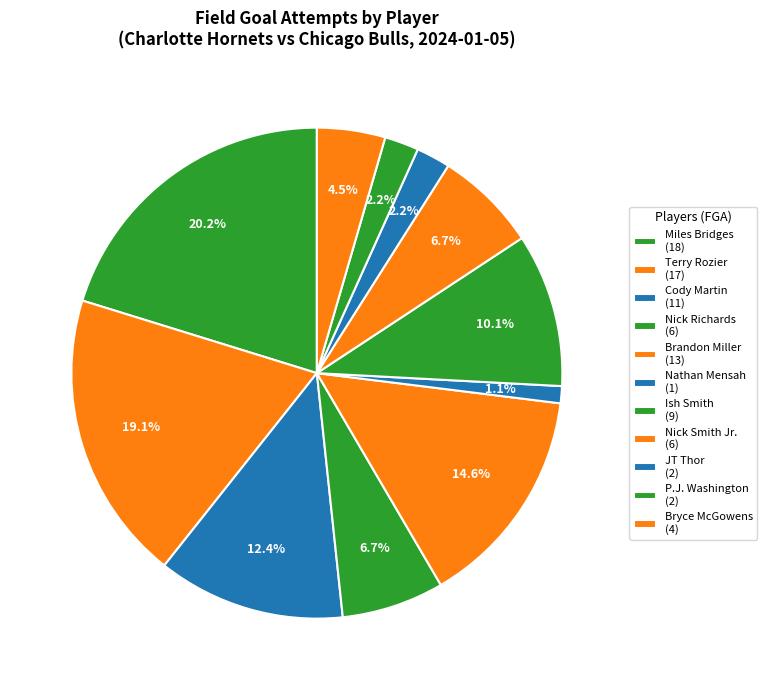

What is the smallest slice in the pie chart?

Nathan Mensah